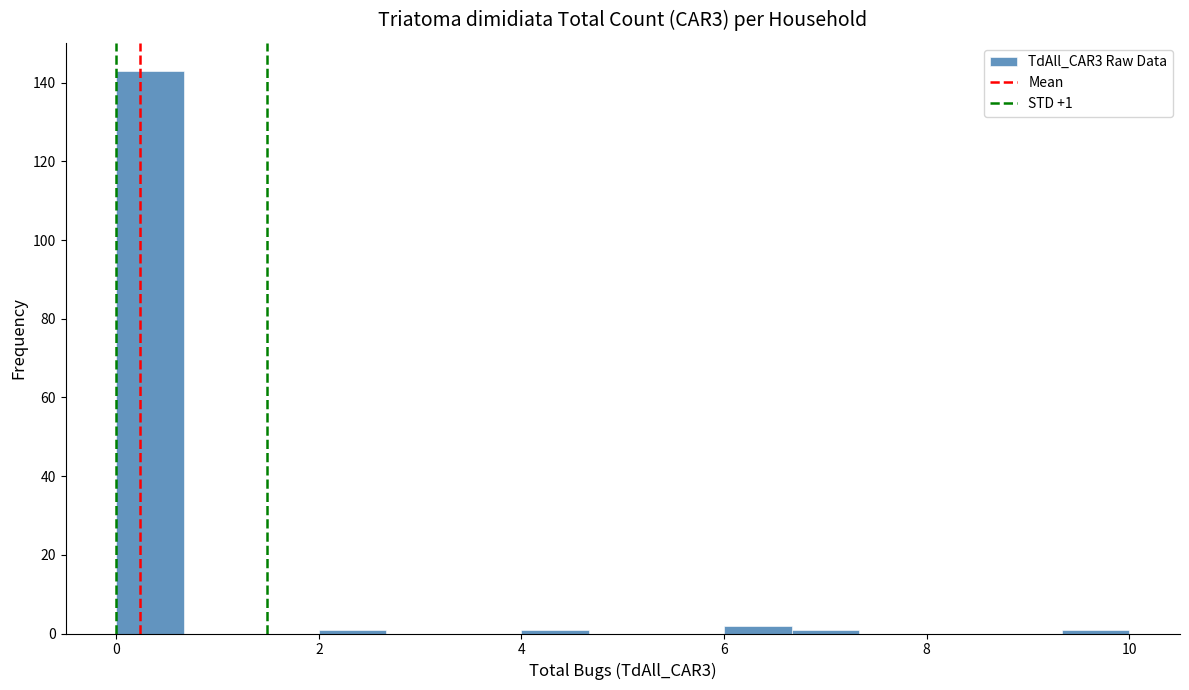

Around what value on the x-axis is the tallest bar? Give the approximate position of its centre, as read against the axis.

0.4